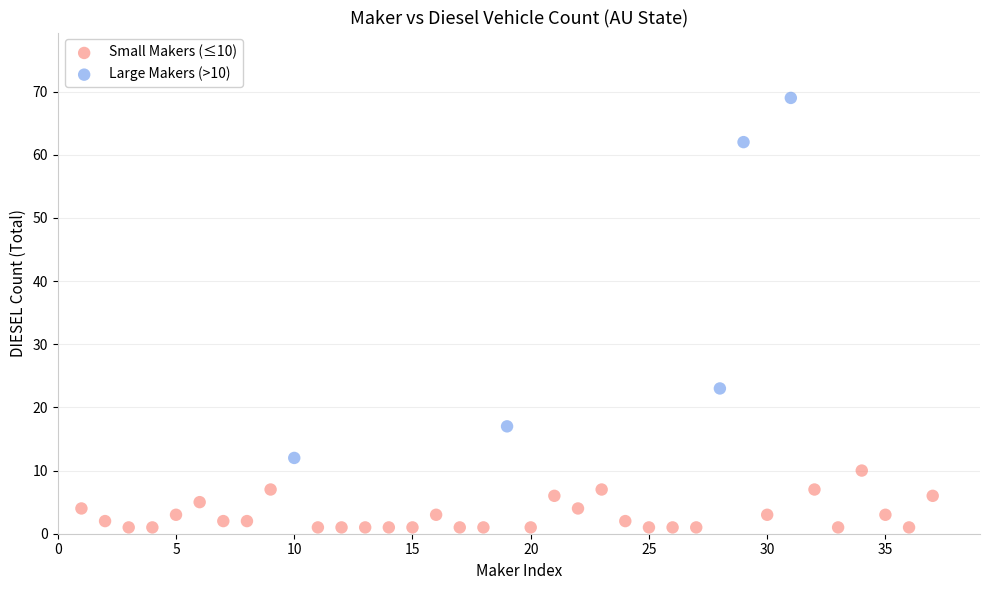

Which series has the largest Y range (max minus min)?

Large Makers (>10)